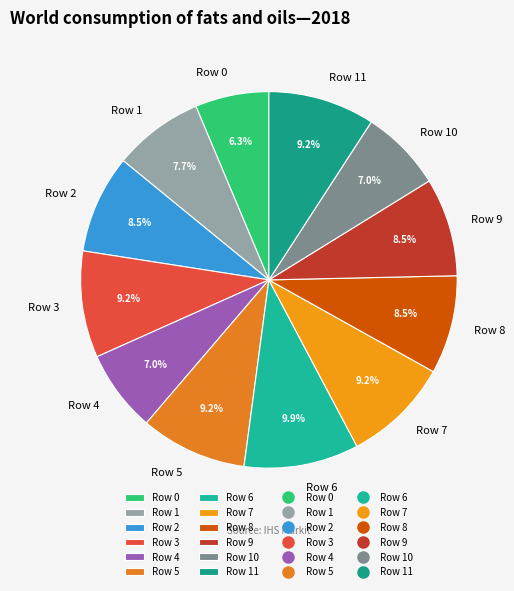

Which slice is the largest?

Row 6